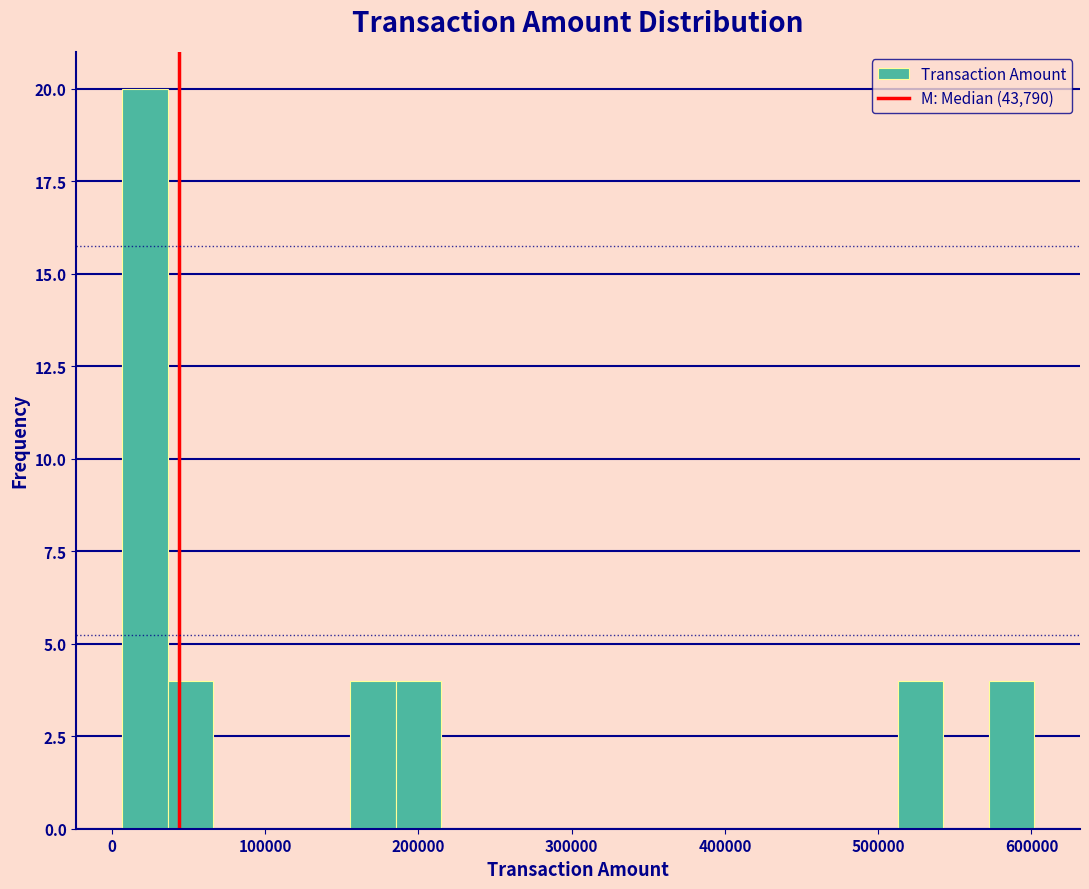

Around what value on the x-axis is the tallest bar? Give the approximate position of its centre, as read against the axis.

20000